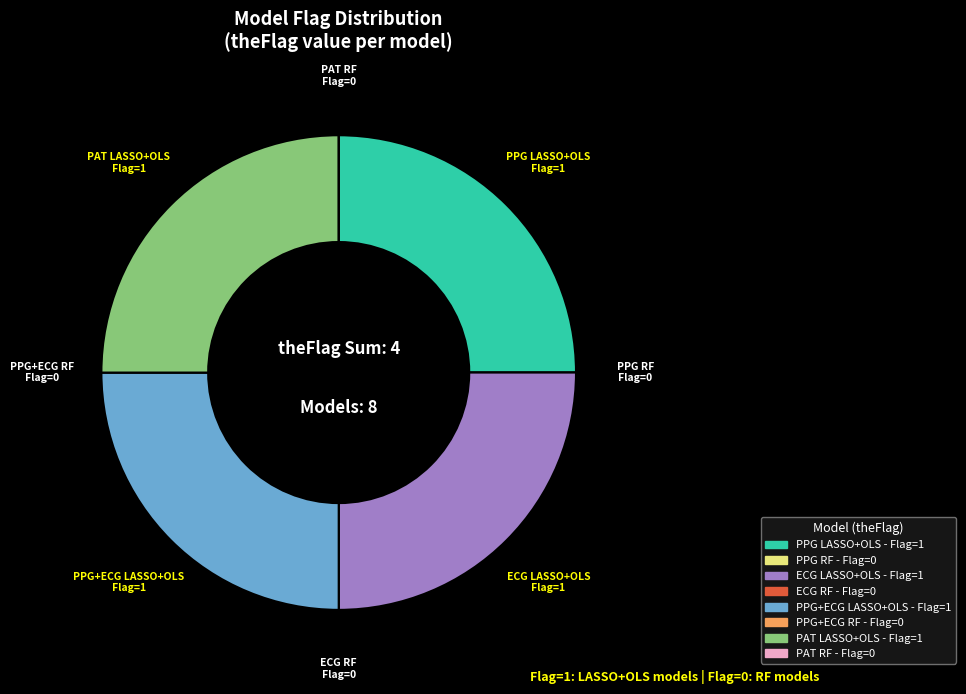

Is PPG LASSO+OLS the majority of the pie?

No